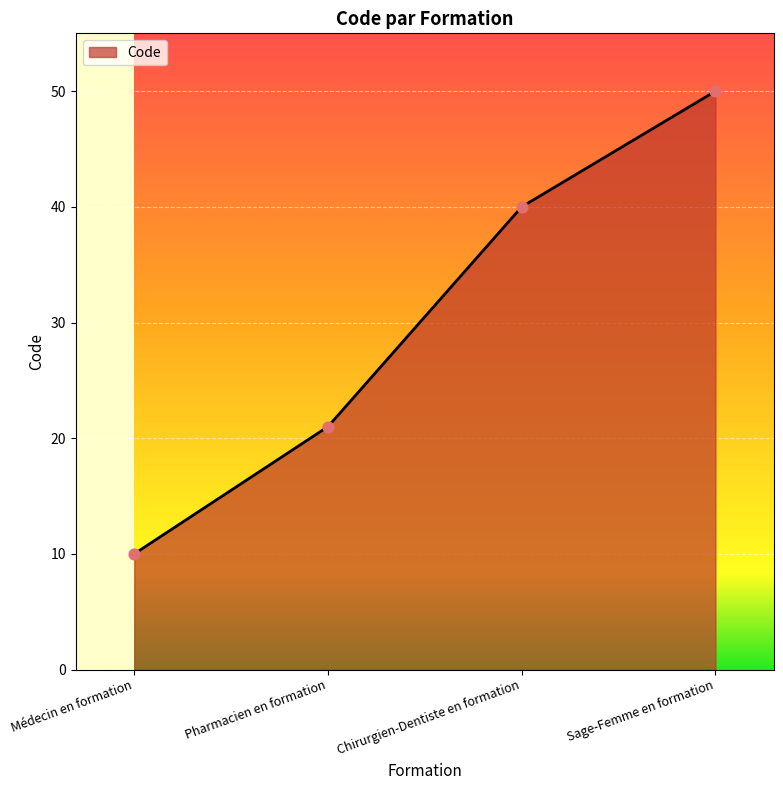

Approximately how many times larger is the value at Médecin en formation compared to Sage-Femme en formation?

0.2